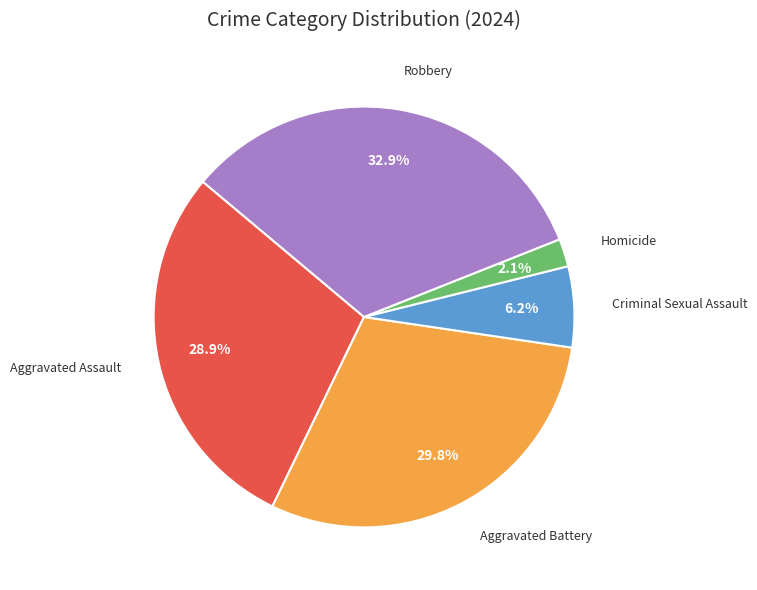

Does Aggravated Assault represent more than half of the total?

No